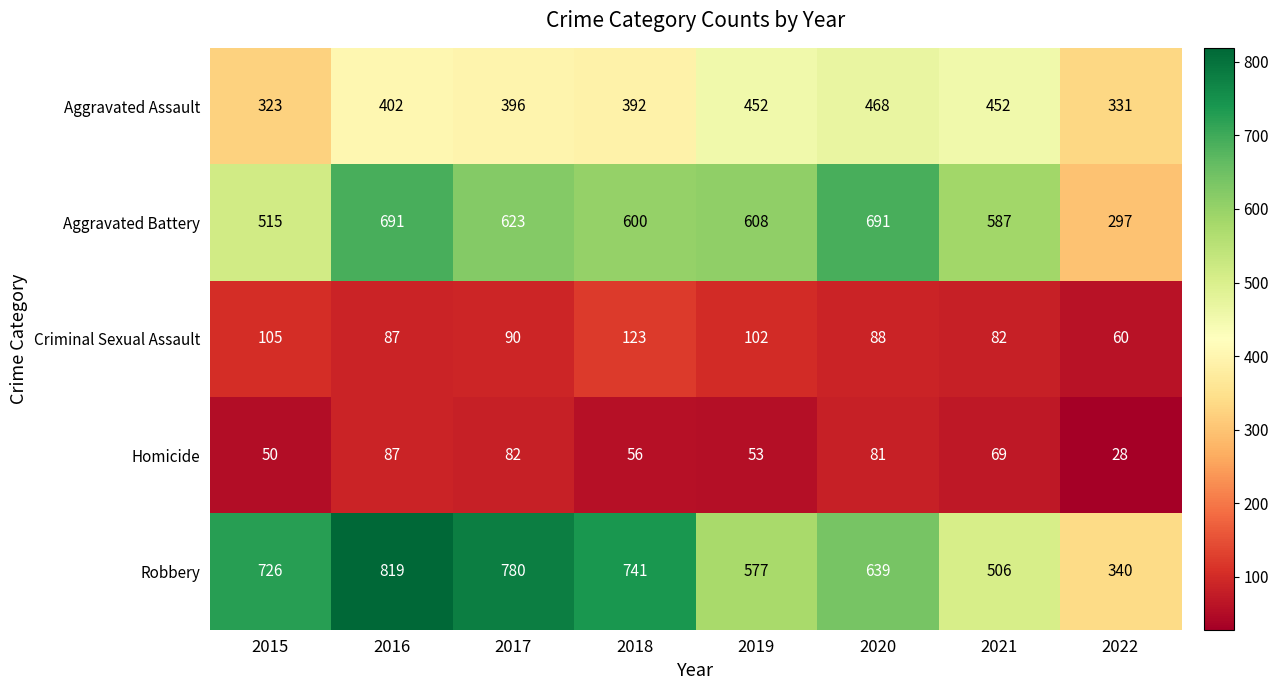

How many categories are shown in the chart?

8